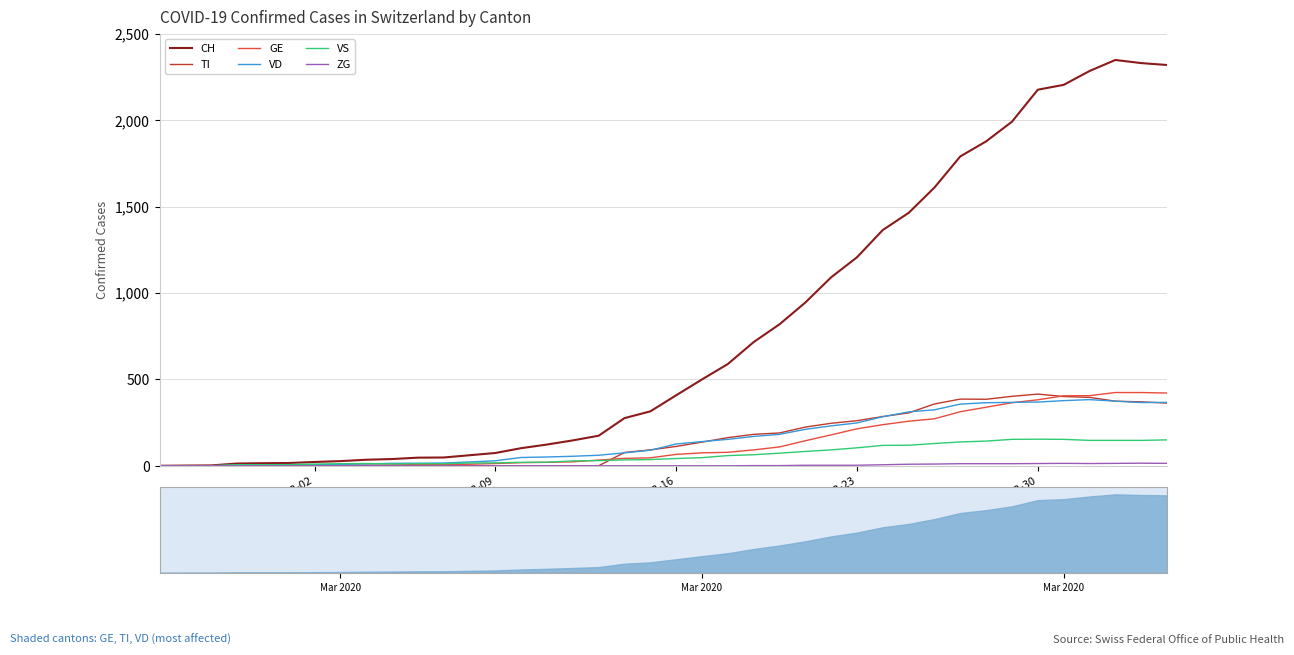

Reading left to right, list all the values displayed in this chart.

CH: 0	1	2	13	15	16	22	27	35	39	47	48	61	74	102	123	147	174	276	315	408	500	589	716	819	945	1091	1207	1365	1464	1611	1791	1878	1992	2177	2205	2285	2349	2331	2320
TI: 0	0	0	0	0	0	0	0	0	0	0	0	0	0	0	0	0	0	77	92	112	137	163	182	190	224	246	261	285	306	358	386	385	402	415	401	396	374	370	363
GE: 0	1	1	2	3	3	3	4	4	5	7	7	9	13	18	20	23	33	43	46	66	75	78	92	109	145	179	214	238	258	272	313	339	365	382	405	406	424	424	421
VD: 0	0	0	4	4	4	6	8	11	14	15	16	22	29	48	51	55	61	75	90	126	140	153	170	182	211	231	248	284	312	324	357	365	367	369	377	383	374	366	367
VS: 0	0	0	6	6	7	10	12	13	11	12	12	16	17	20	21	28	30	34	36	42	47	59	64	73	83	92	104	118	119	129	138	143	153	154	153	147	147	147	150
ZG: 0	0	0	0	0	0	0	0	0	0	0	0	0	0	0	0	0	0	0	0	0	0	0	1	1	3	3	3	6	9	10	12	12	12	13	14	13	14	15	14